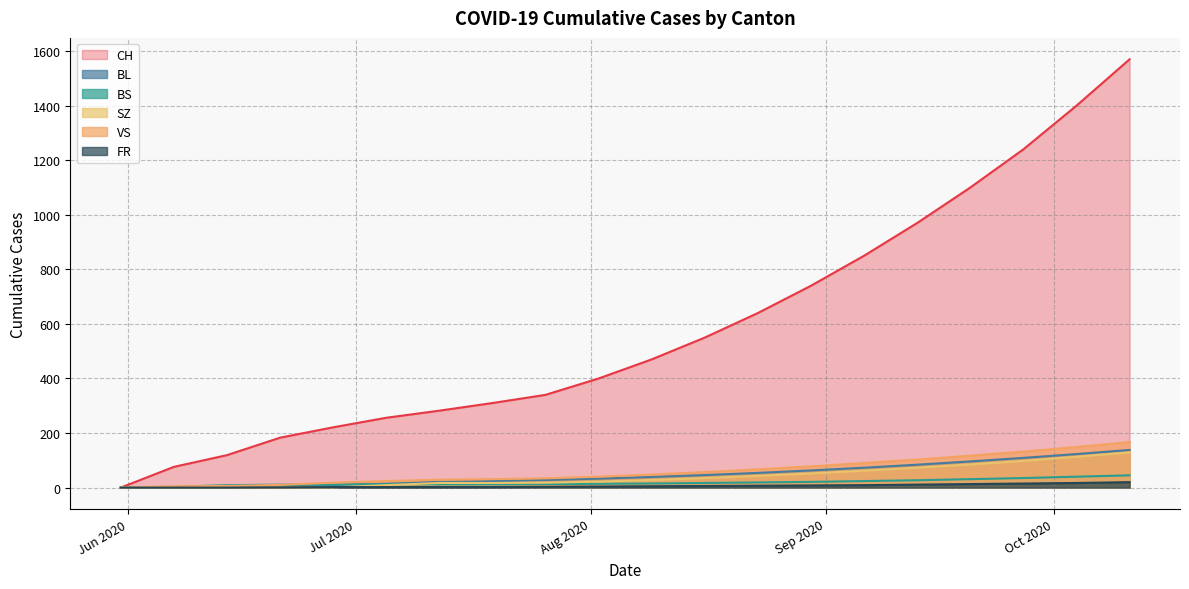

What is the sum of all CH values?

11717